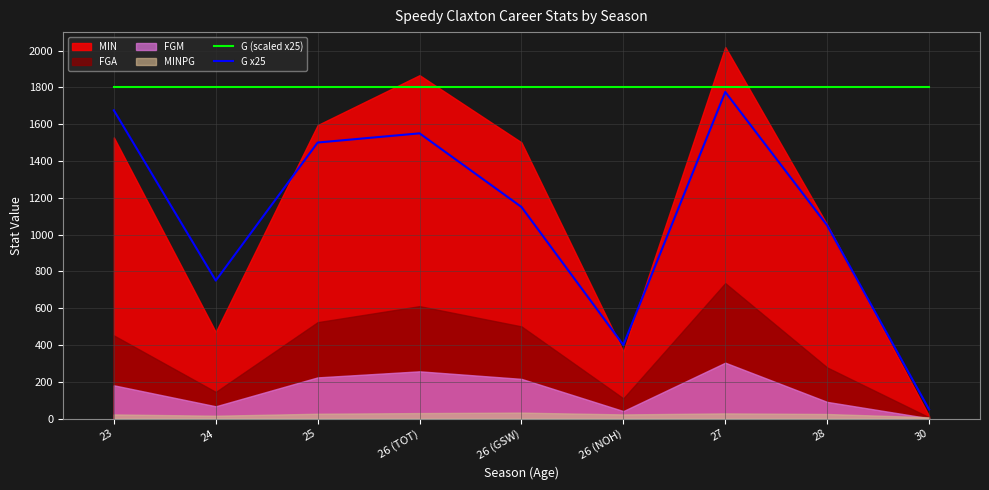

The value of G x25 at 25 is 2318. True or false?

False